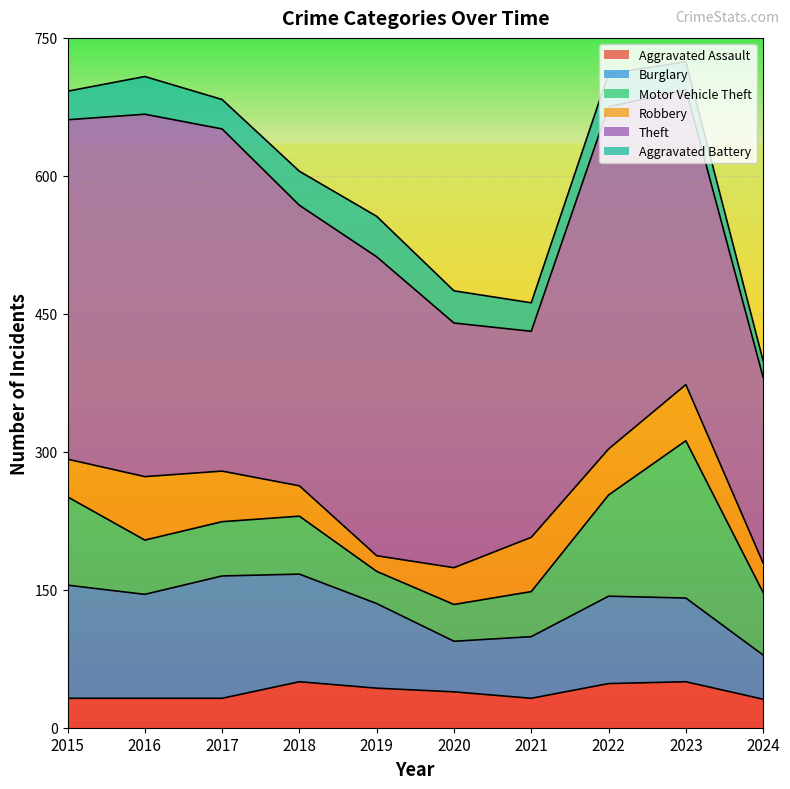

What is the smallest value displayed?

17